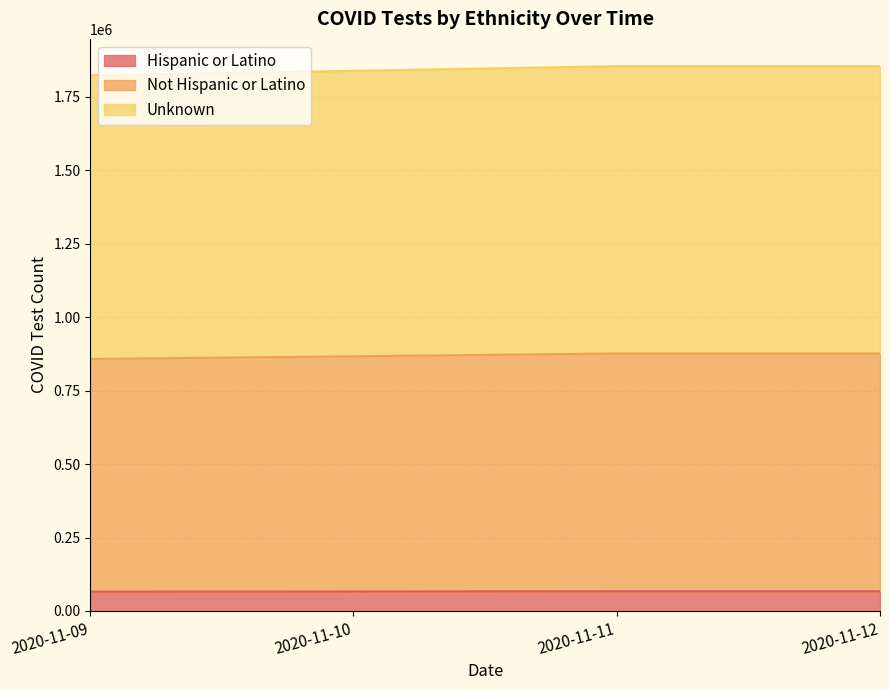

The value of Hispanic or Latino at 2020-11-11 is 67132. True or false?

True